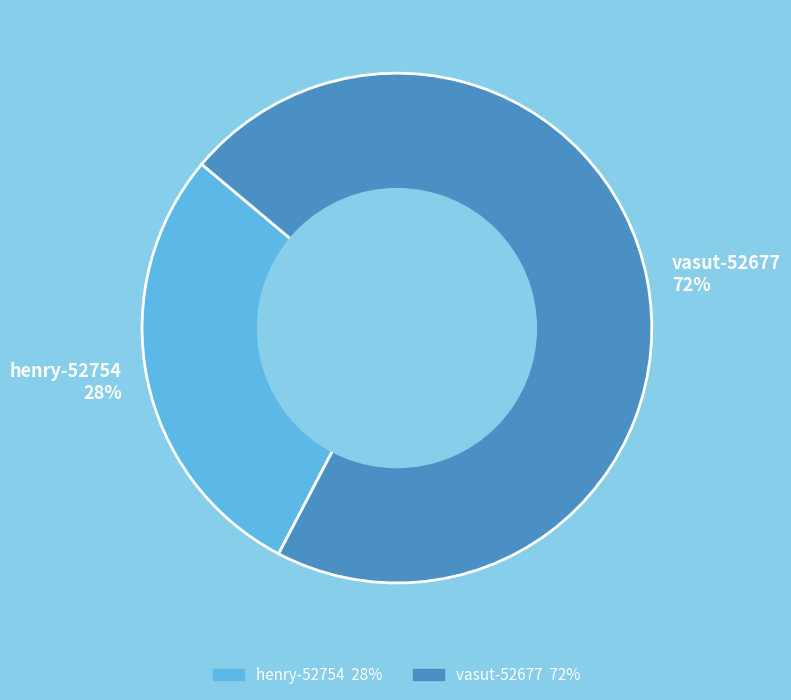

To the nearest percent, what is the combined percentage of vasut-52677 and henry-52754?

100%